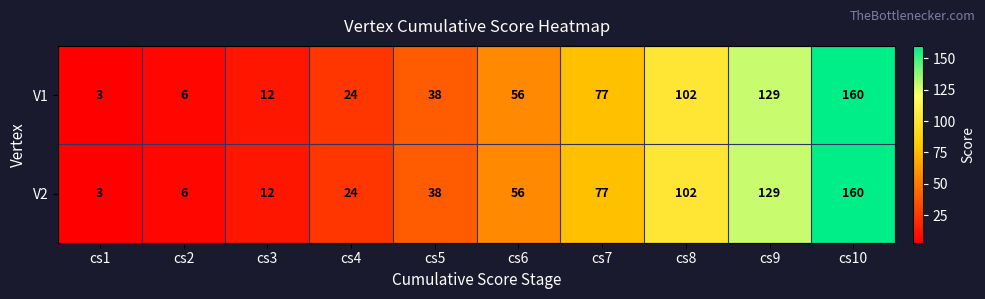

What is the total value across all series at cs3?

24